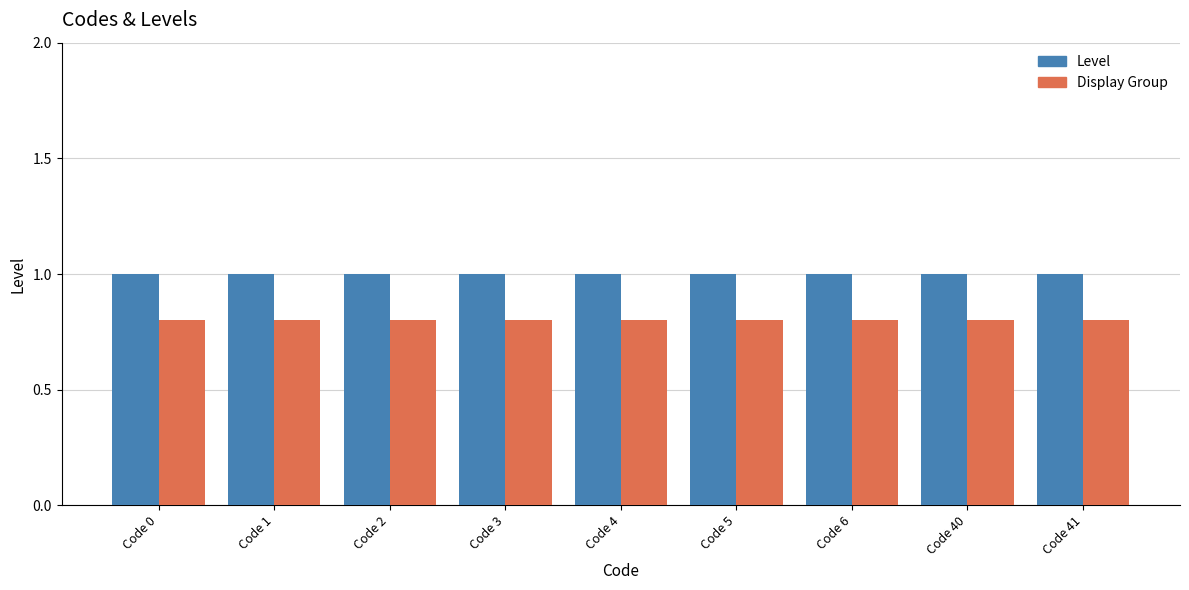

Reading left to right, transcribe all the data shown in this chart.

Level: 1.0	1.0	1.0	1.0	1.0	1.0	1.0	1.0	1.0
Display Group: 0.8	0.8	0.8	0.8	0.8	0.8	0.8	0.8	0.8